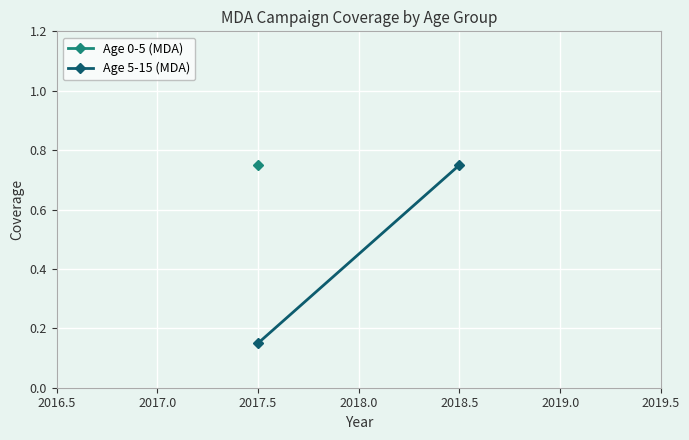

How many lines are shown in the chart?

1